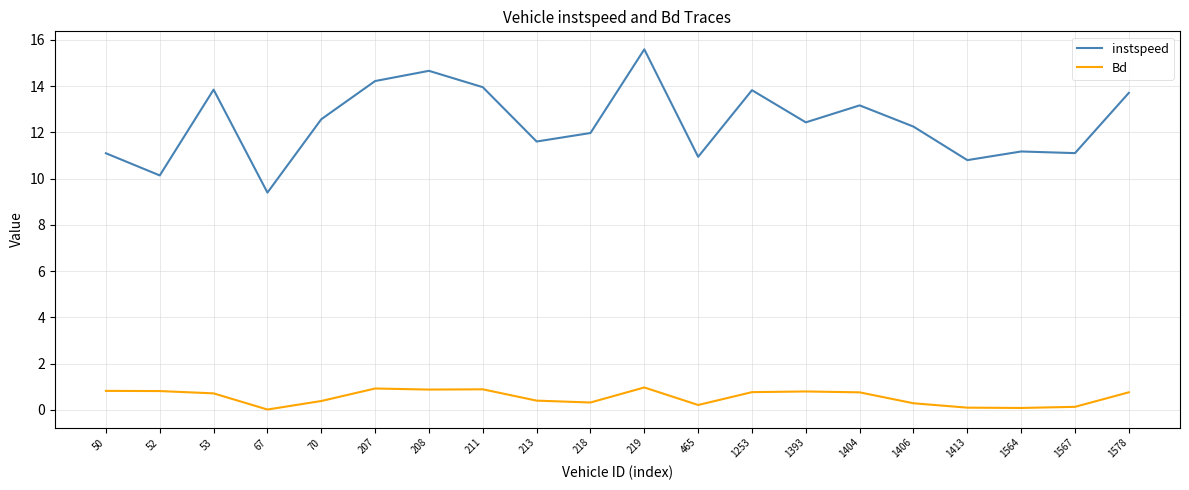

What is the difference between the second highest and second lowest values in the instspeed series?

4.5